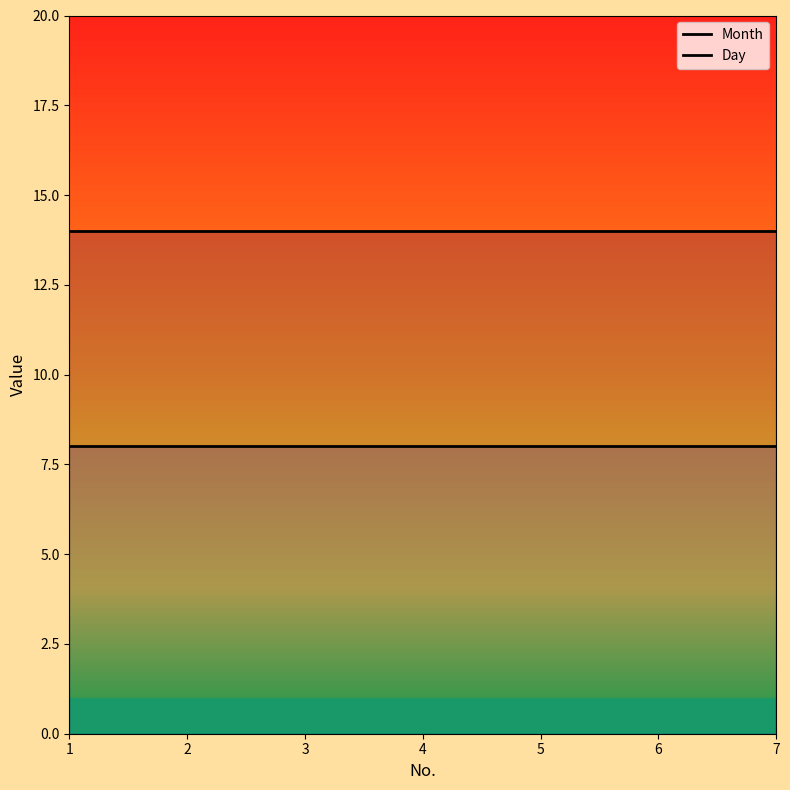

Which has a higher value, 4 or 6?

4